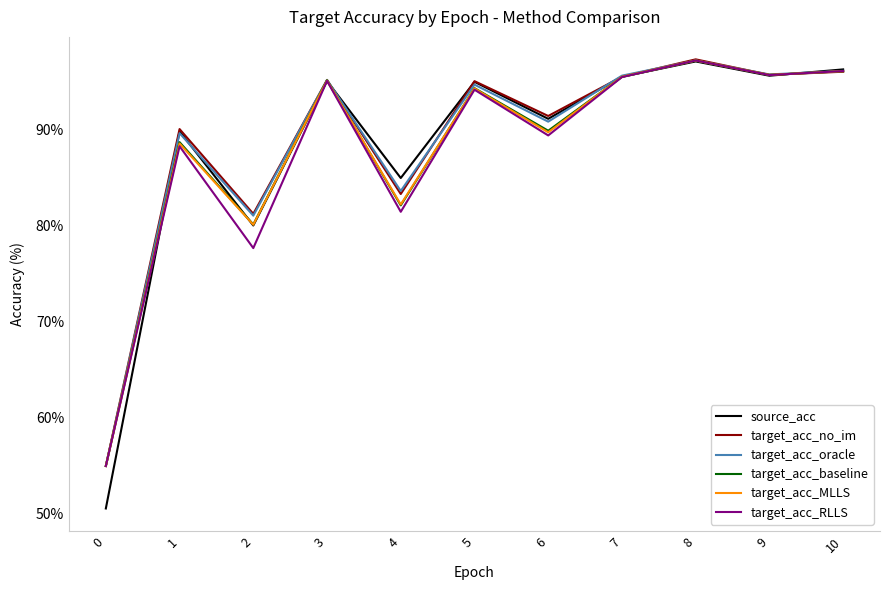

What is the smallest value displayed?

50.5